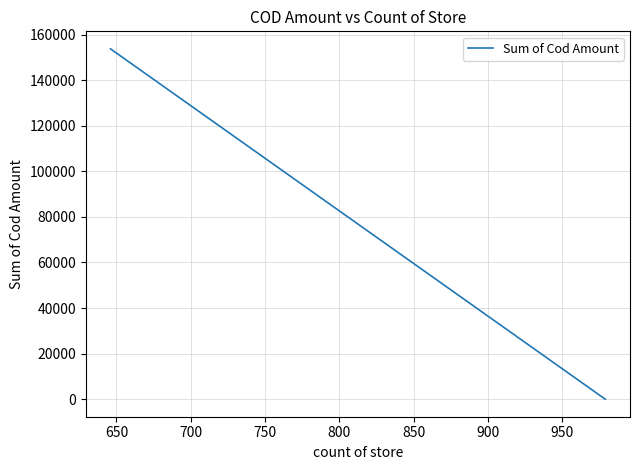

How many data points are less than 153711?

1